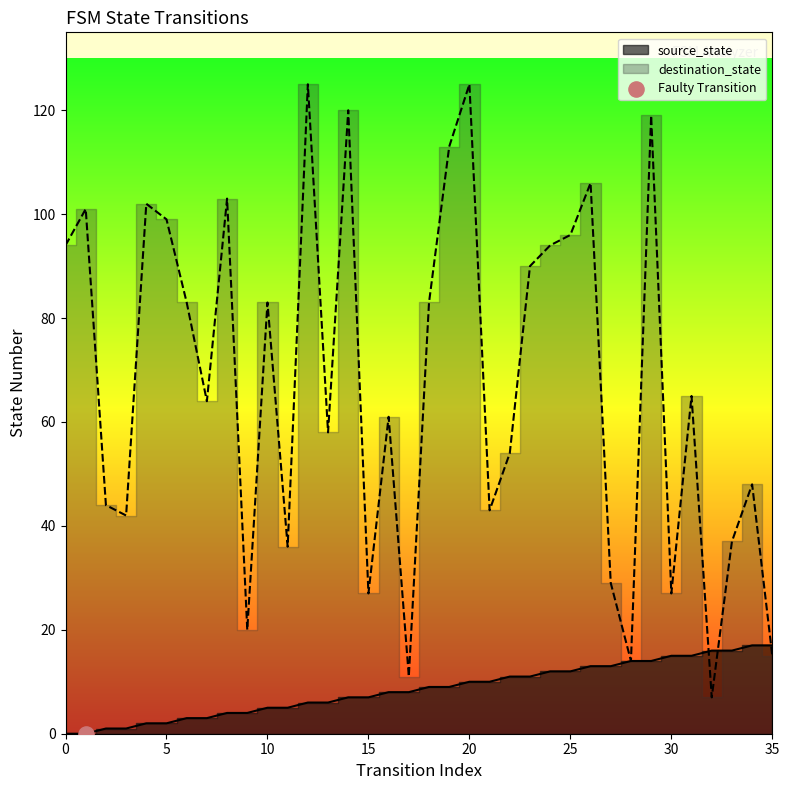

Which series contains the highest Y value?

destination_state